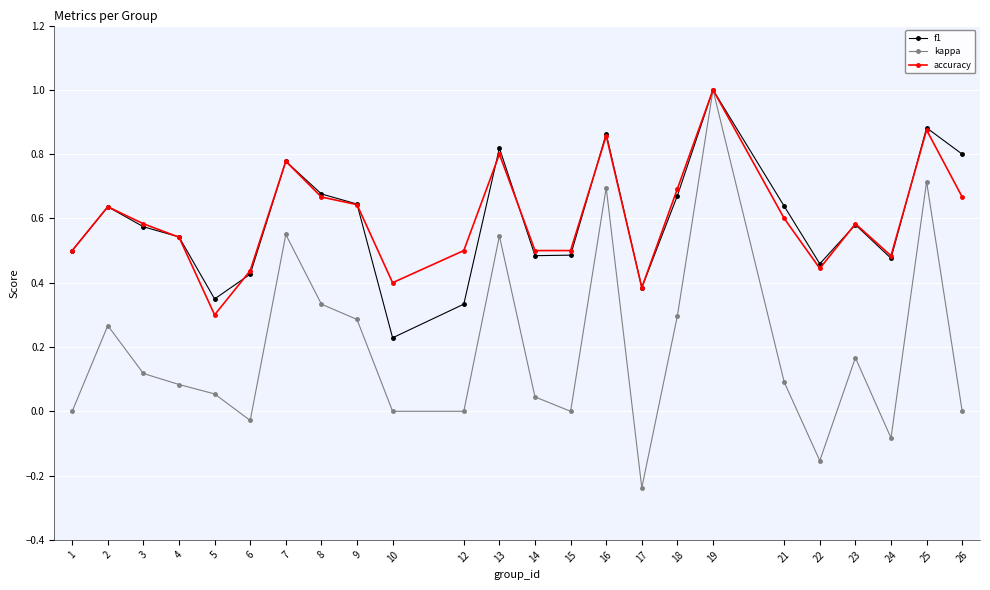

Which series changed the most between 5 and 12?

accuracy